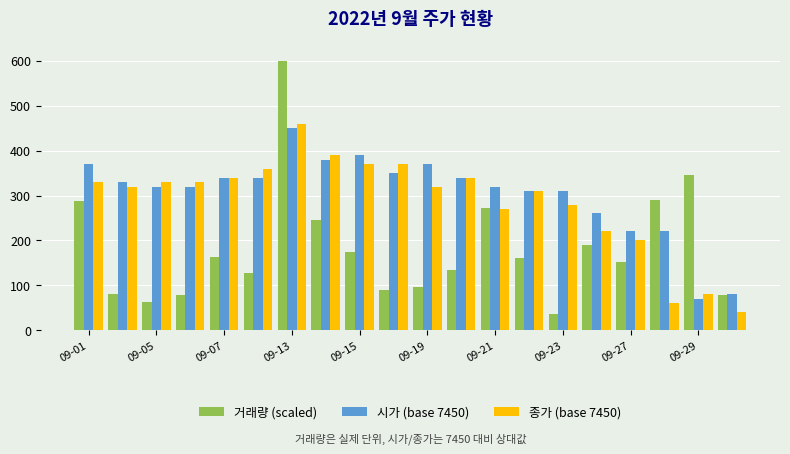

Rank the series by their average value, from highest to lowest.

시가 (base 7450), 종가 (base 7450), 거래량 (scaled)